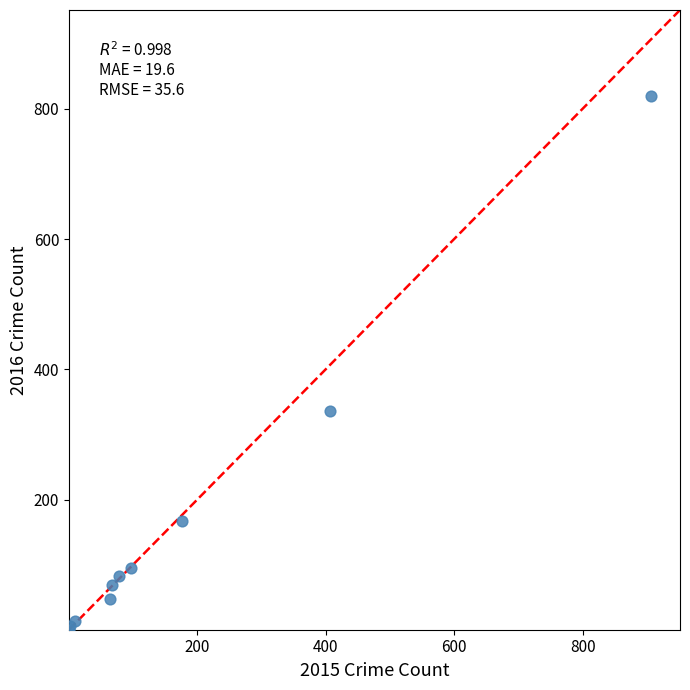

What Y value in the scatter plot is closest to 410?

337